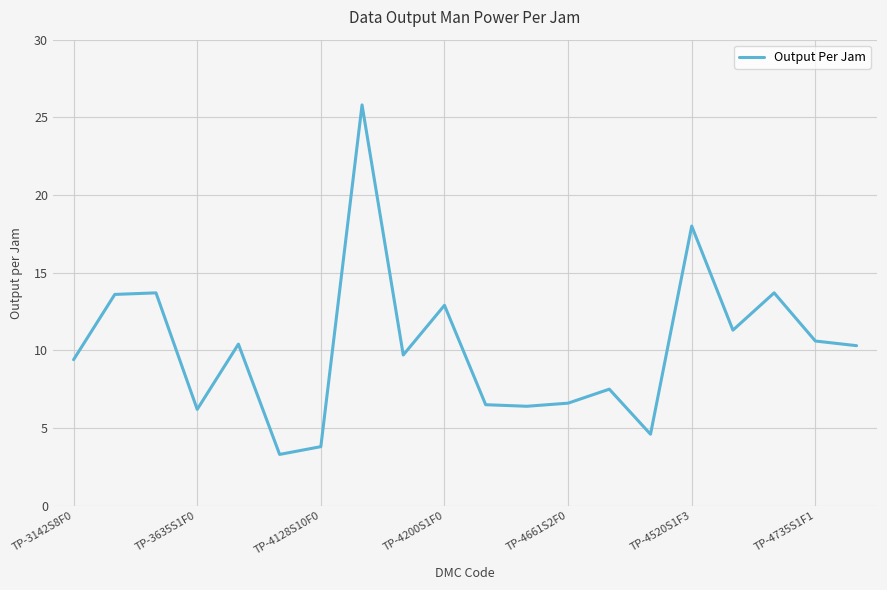

What is the smallest value displayed?

3.3